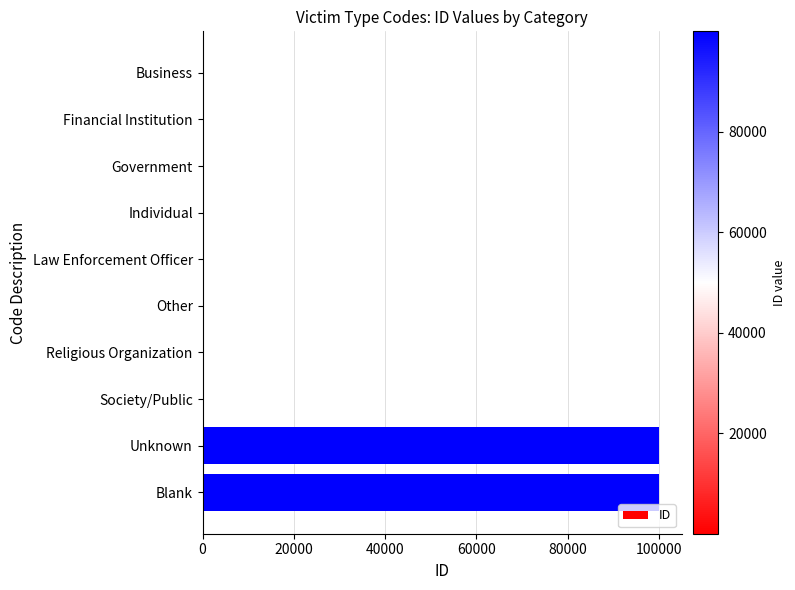

Which has a higher value, Unknown or Individual?

Unknown